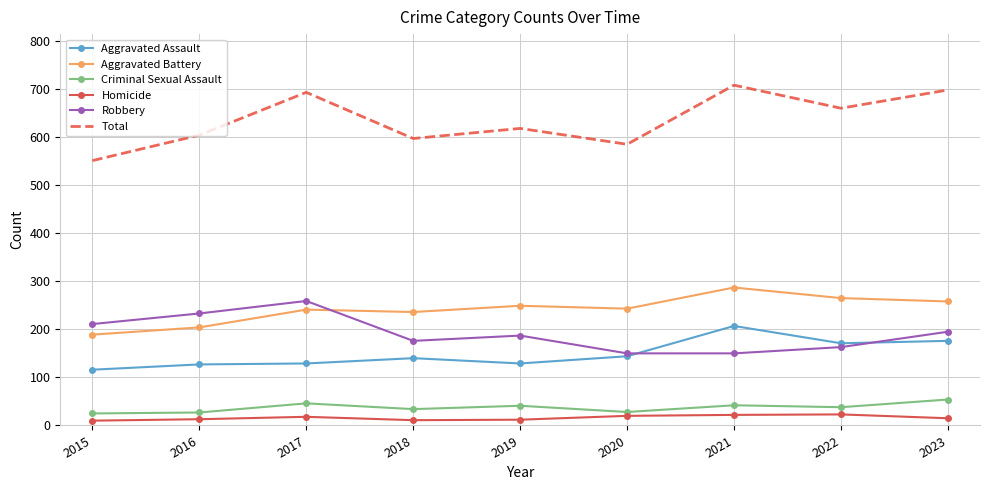

True or false: Criminal Sexual Assault and Aggravated Battery cross at least once.

False